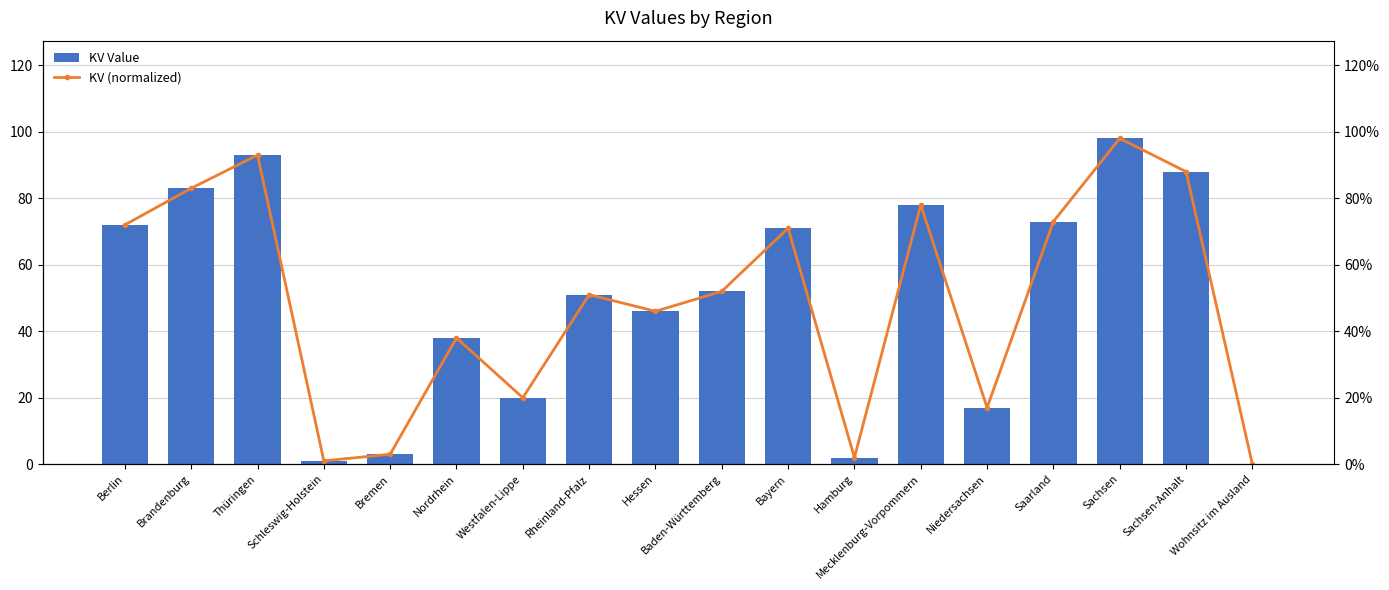

Does the chart contain any negative values?

No